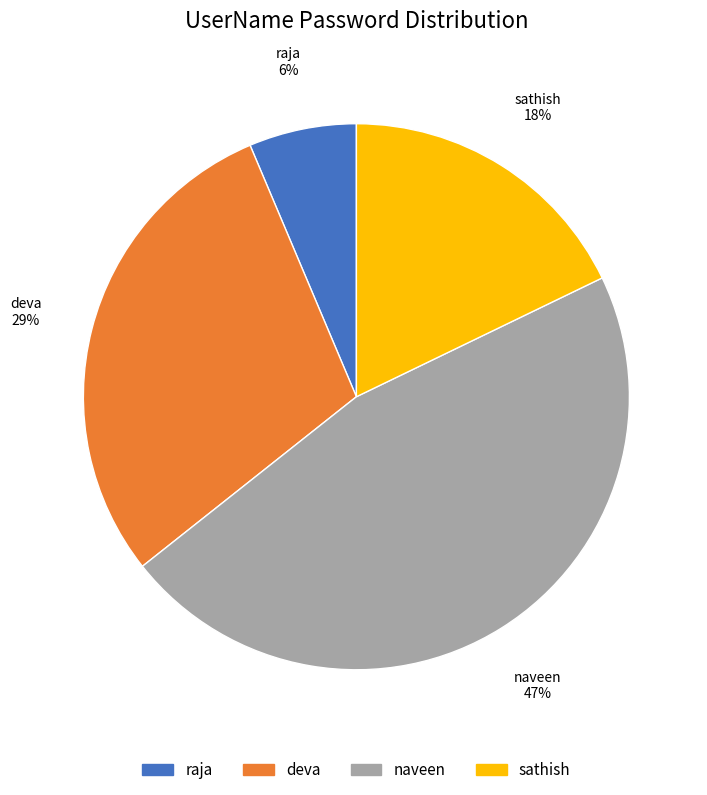

Which category has the biggest portion of the pie?

naveen